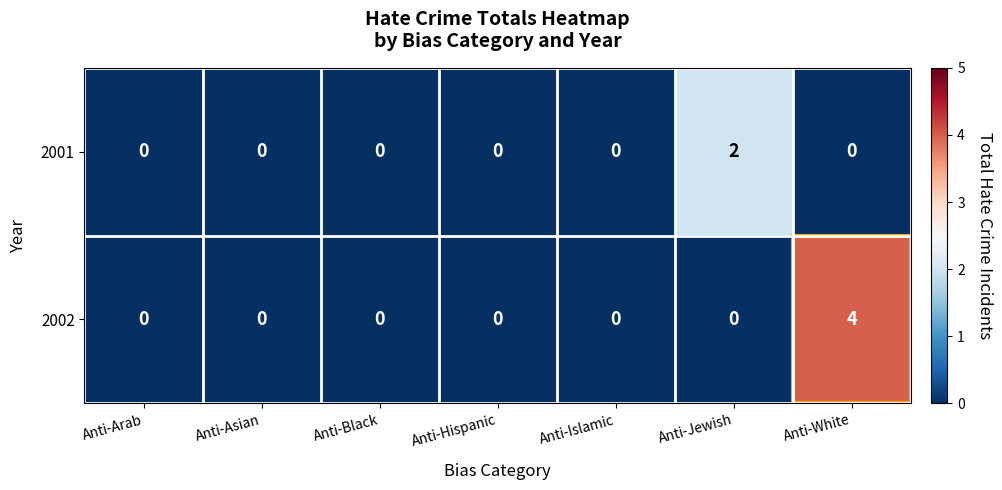

What is the difference between the maximum and second lowest values in the 2002 series?

4